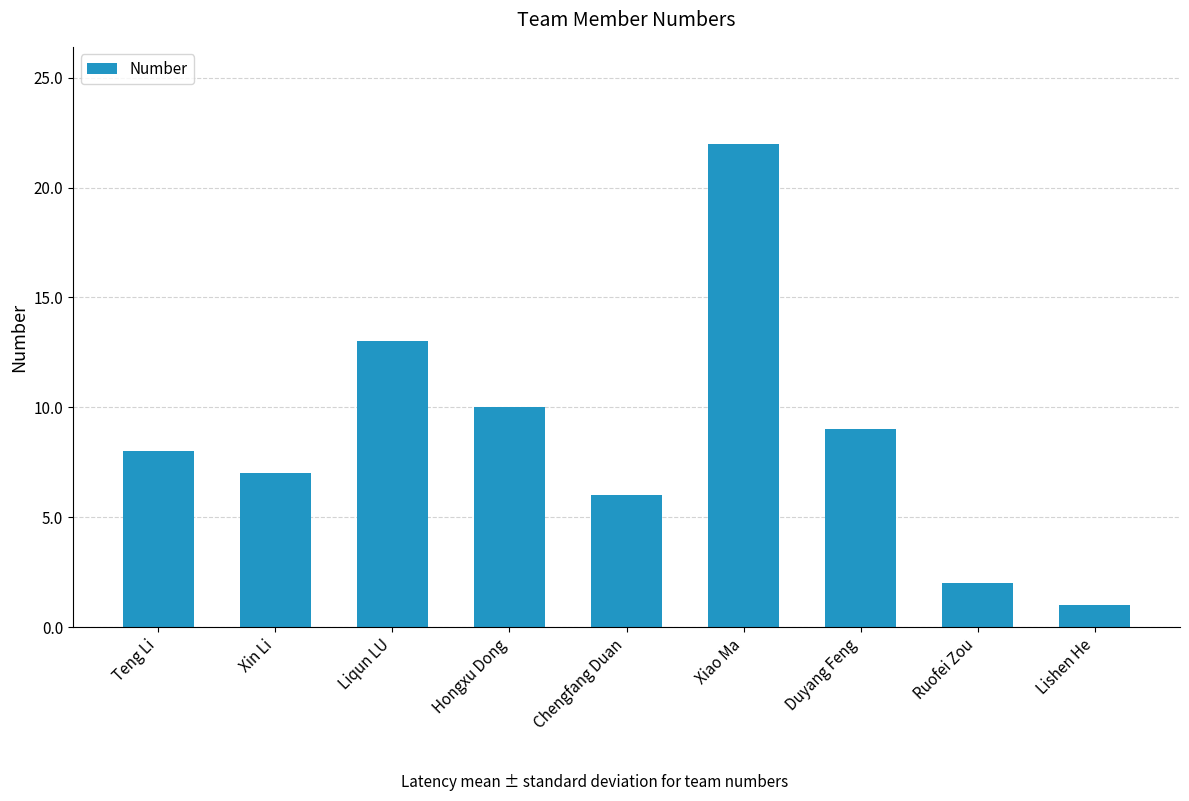

Are the bars grouped side by side (vs. stacked)?

No